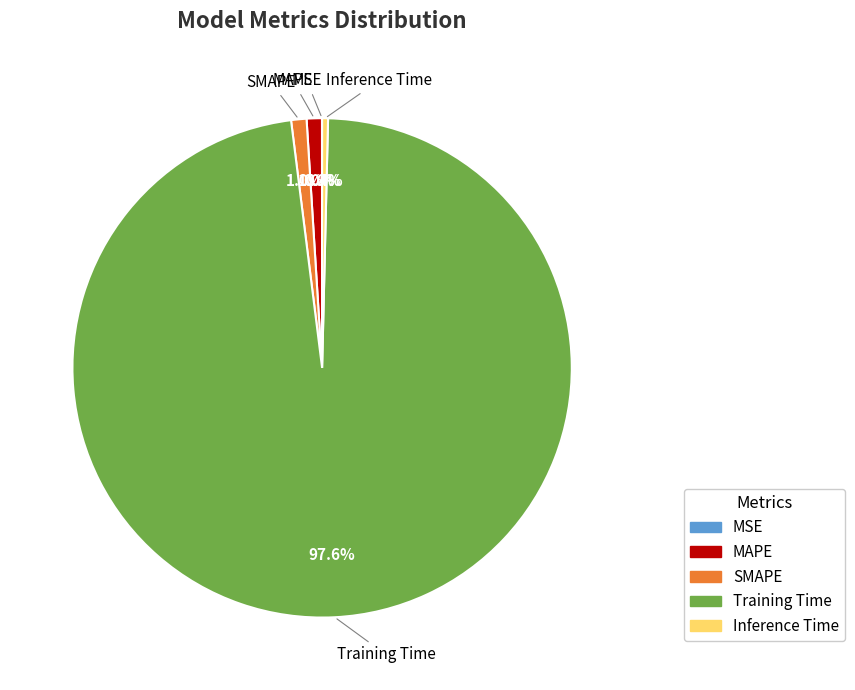

What percentage do MAPE and SMAPE together represent?

2.0%